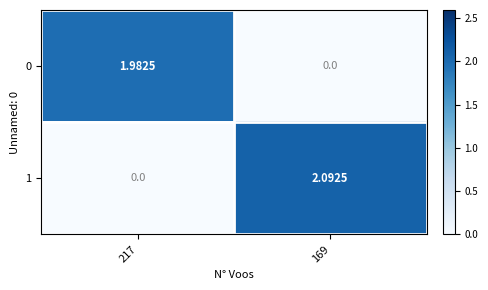

What is the difference between the highest and lowest values at 169?

2.1